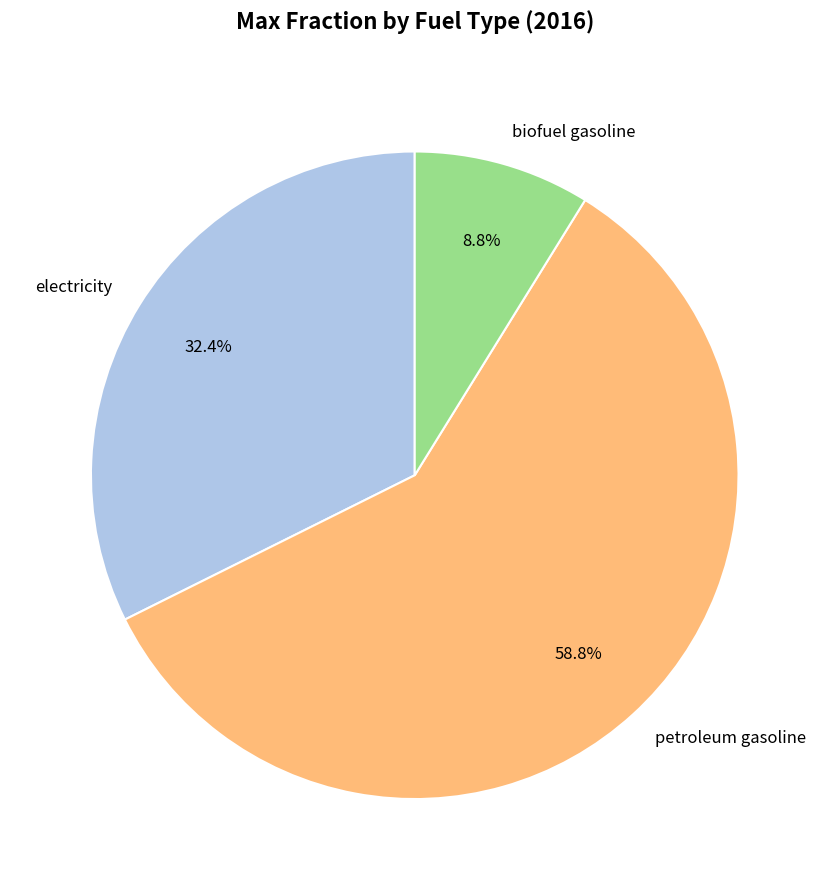

Combined, do petroleum gasoline and biofuel gasoline account for over 50%?

Yes